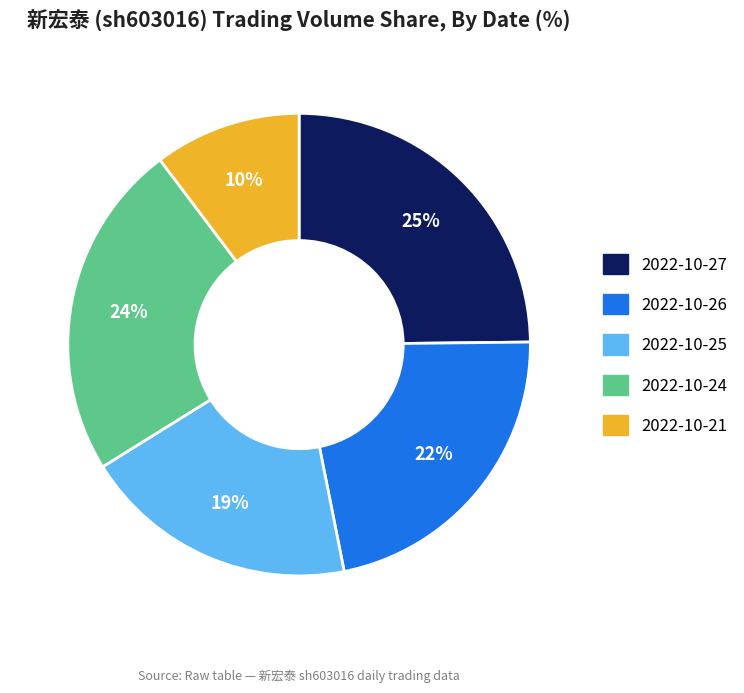

Is 2022-10-24 the majority of the pie?

No